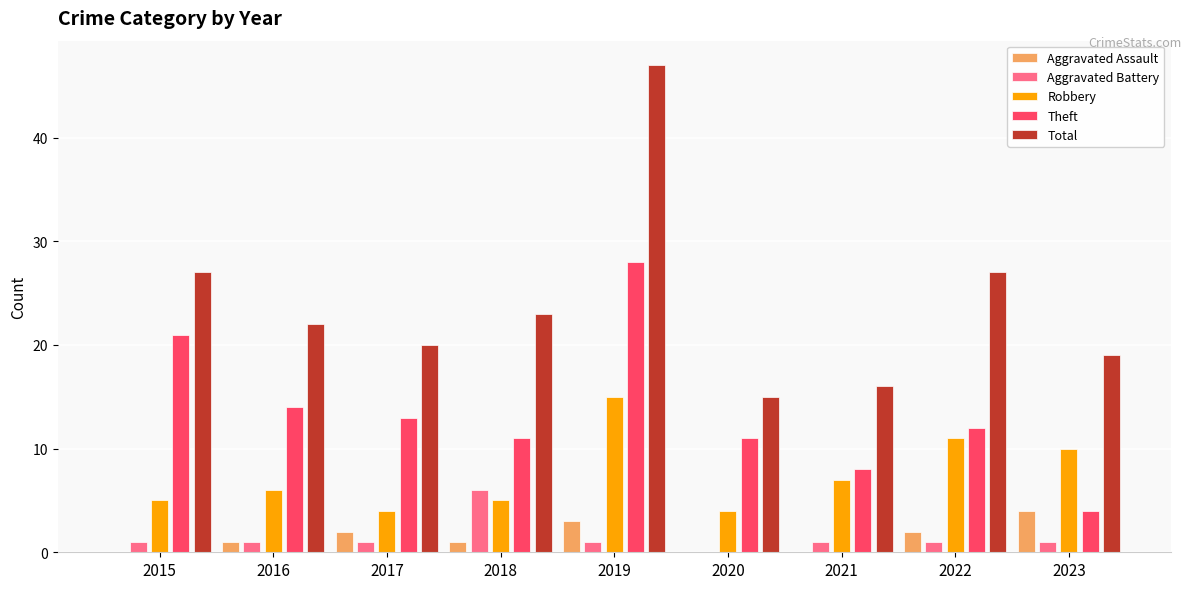

The value of Theft at 2020 is 11. True or false?

True